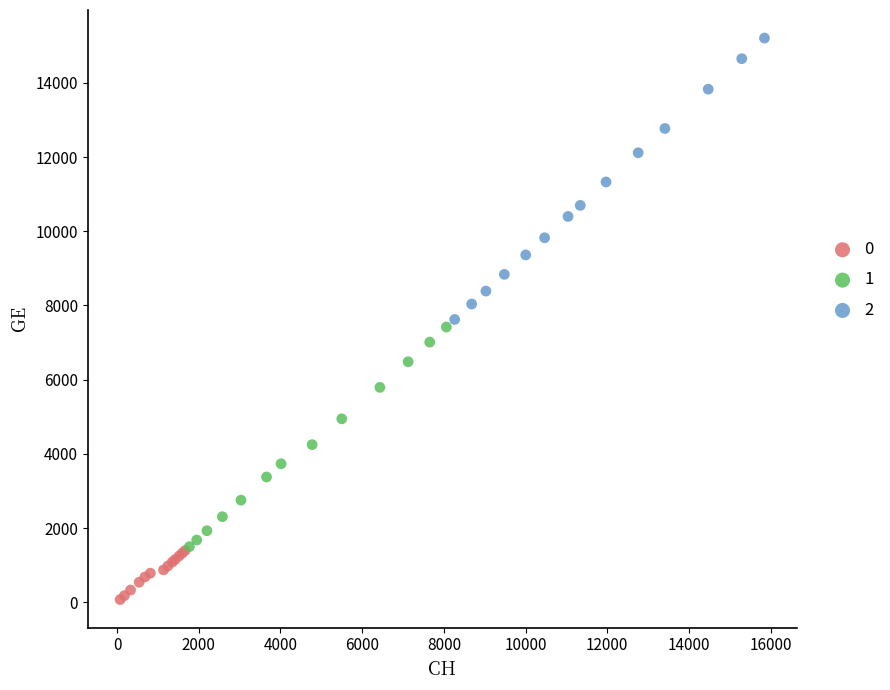

What are all the series names shown in the legend?

0, 1, 2